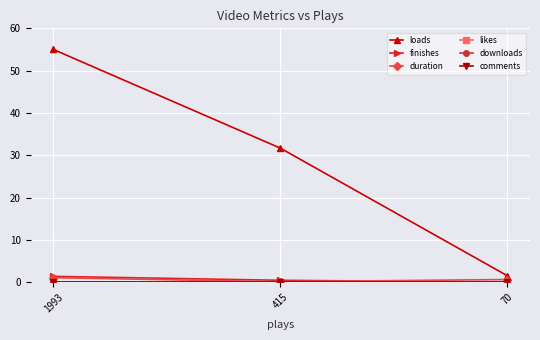

Is this an area chart (filled region under the line)?

No